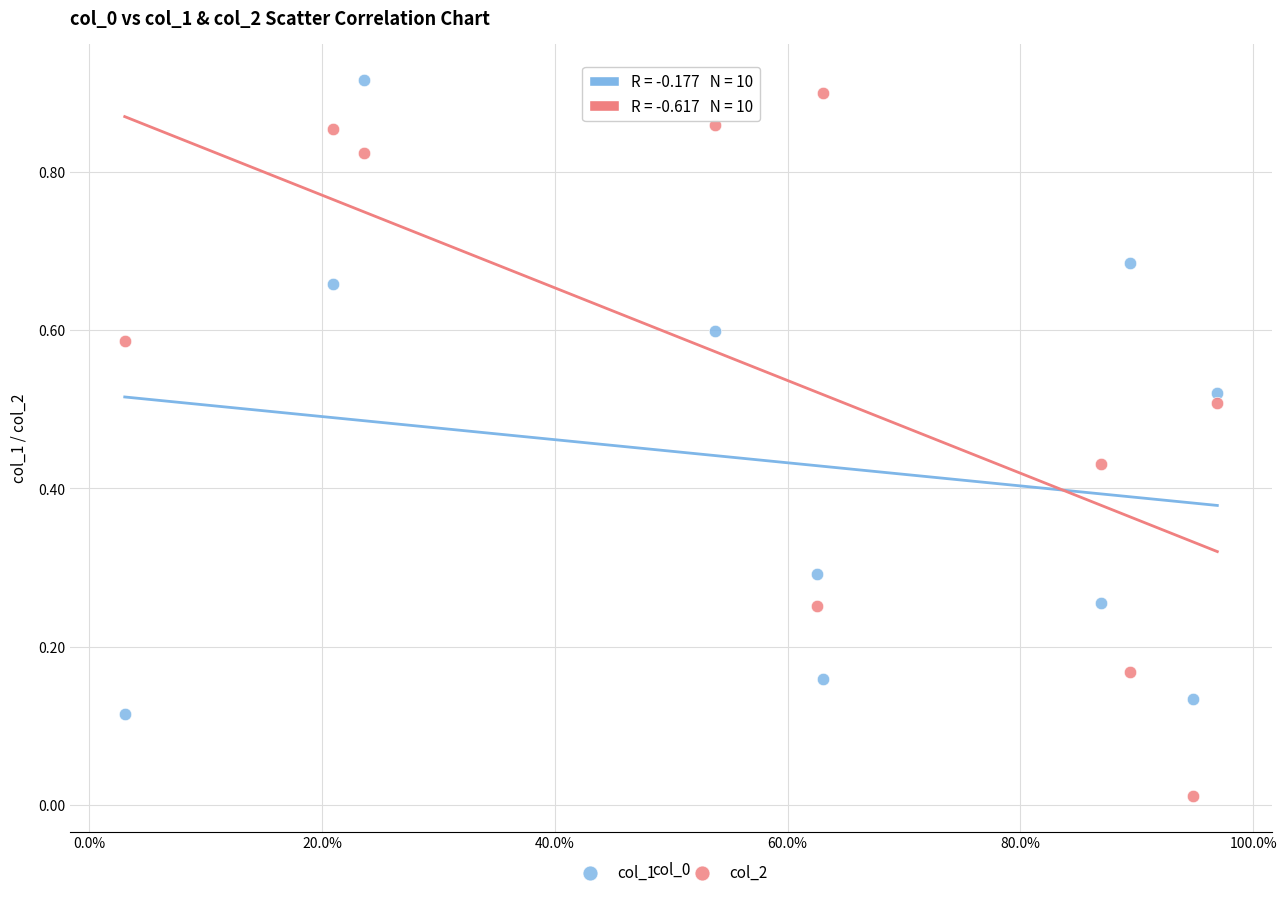

Which series reaches the minimum Y coordinate?

col_2